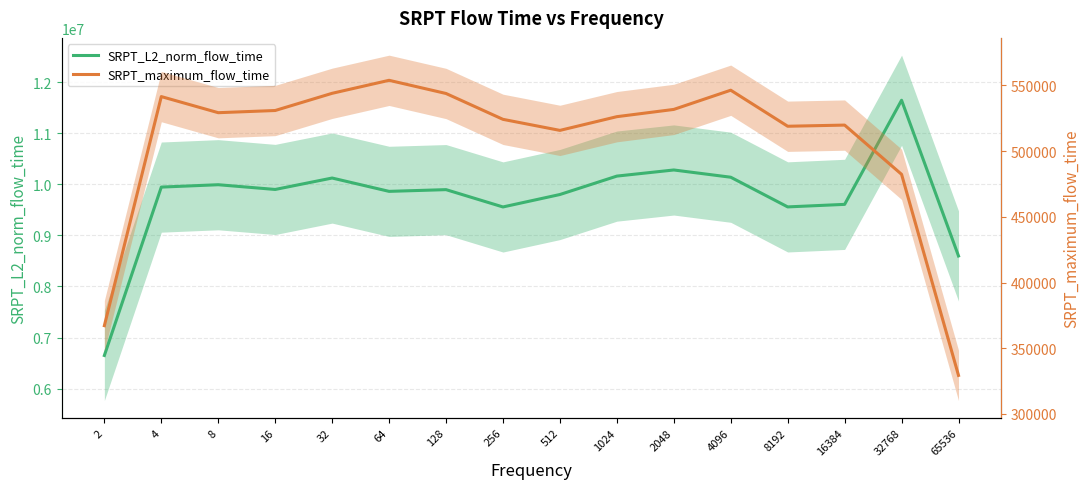

What is the difference between the second highest and second lowest values in the SRPT_L2_norm_flow_time series?

1683601.3